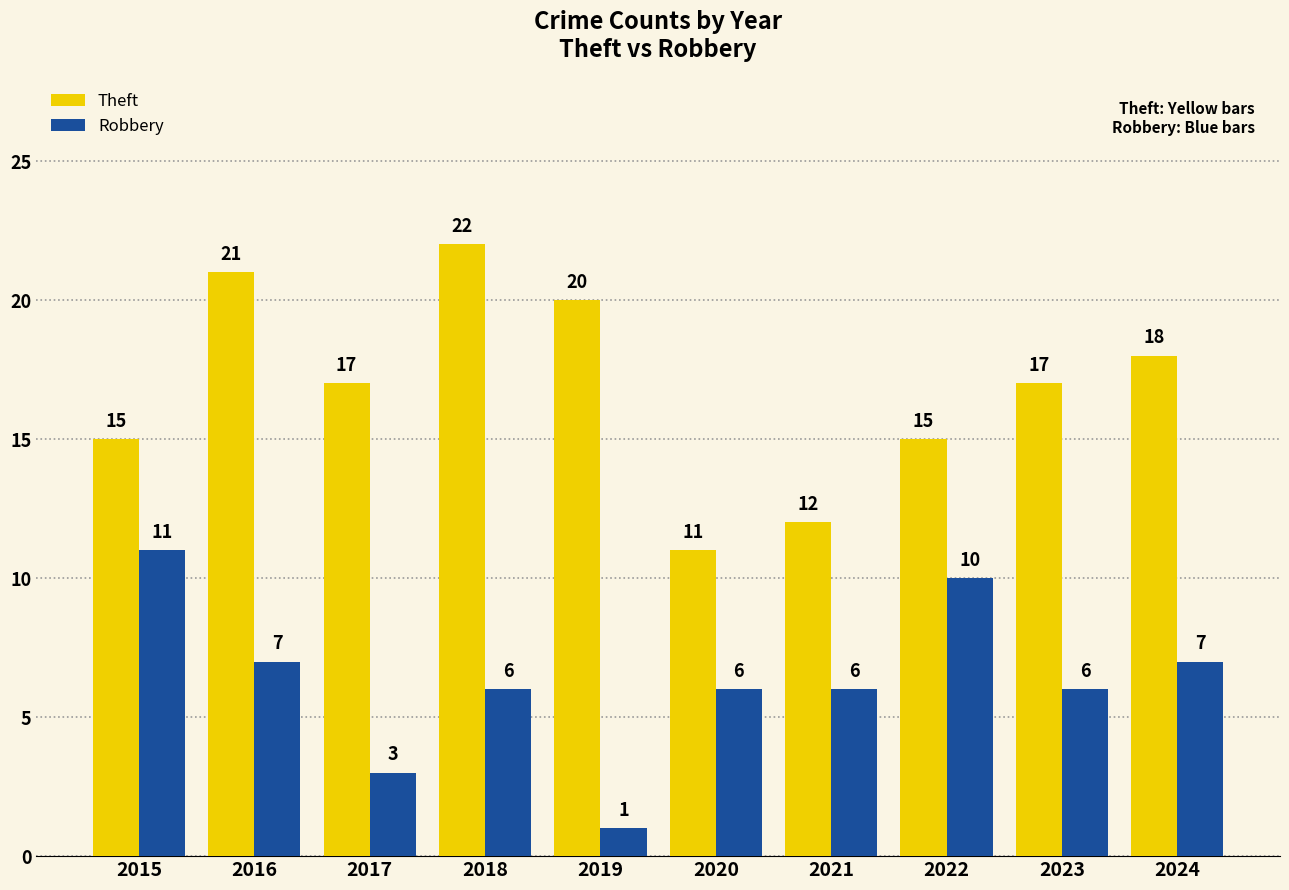

Which series has the widest spread of values?

Theft